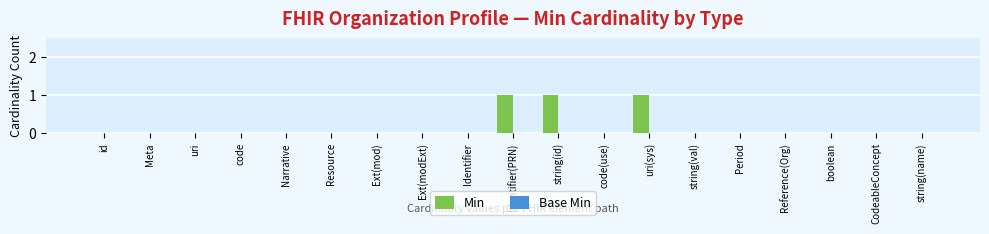

Reading left to right, list all the values displayed in this chart.

id=0	Meta=0	uri=0	code=0	Narrative=0	Resource=0	Ext(mod)=0	Ext(modExt)=0	Identifier=0	Identifier(PRN)=1	string(id)=1	code(use)=0	uri(sys)=1	string(val)=0	Period=0	Reference(Org)=0	boolean=0	CodeableConcept=0	string(name)=0